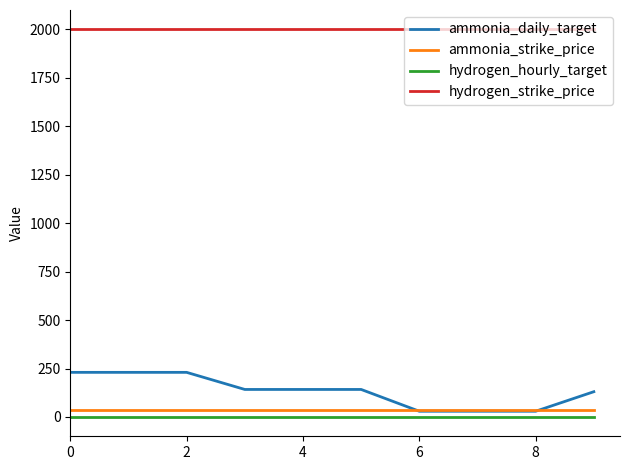

Which series has the largest total across all categories?

hydrogen_strike_price